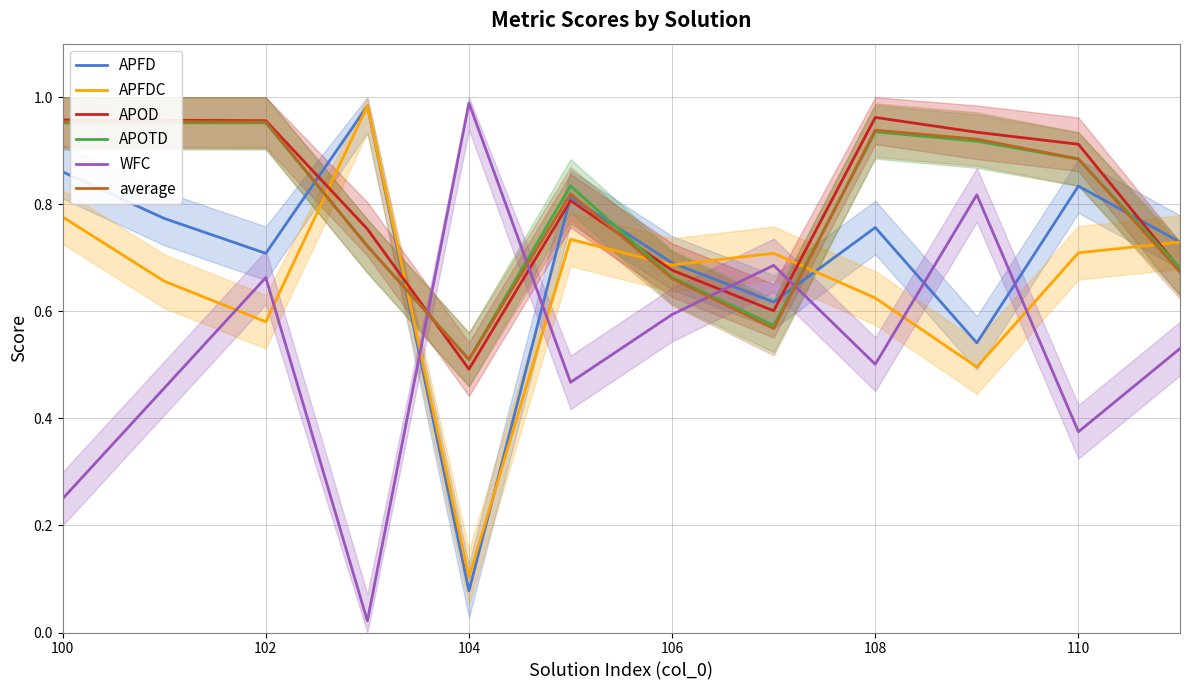

What is the maximum value shown in the chart?

1.0